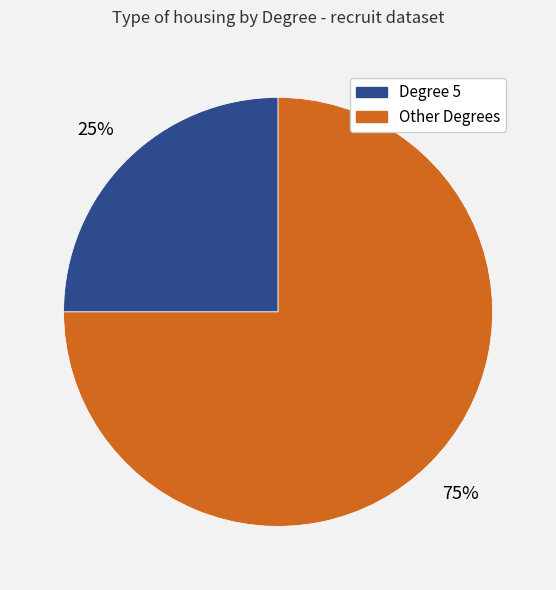

The Degree 5 slice represents 25% of the pie. True or false?

True